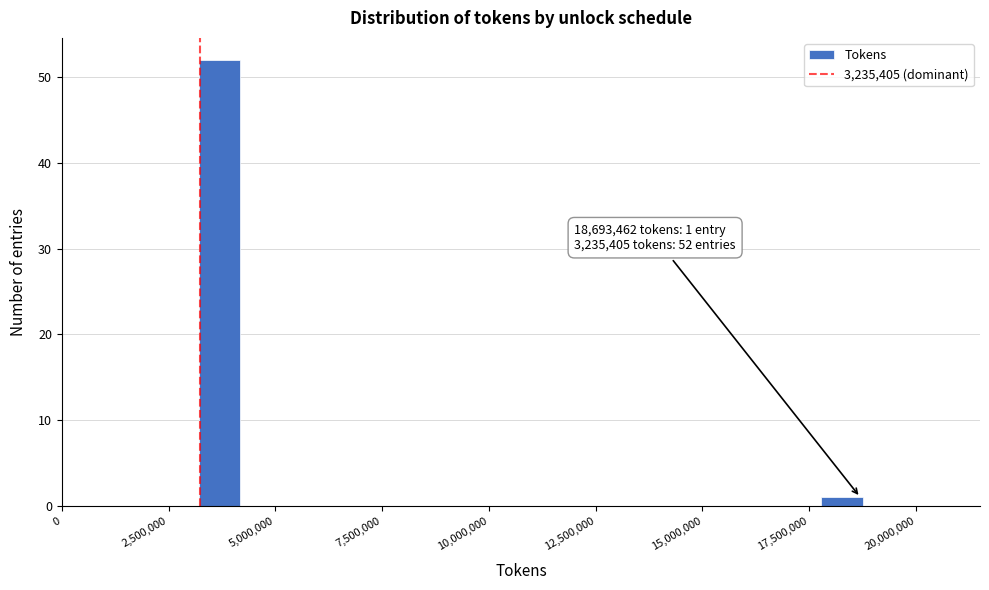

Read against the x-axis, roughly where is the centre of the tallest bar?

3500000